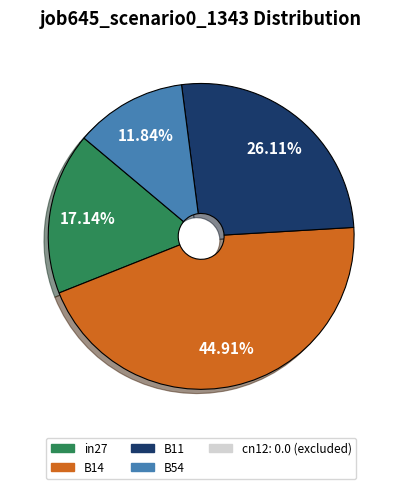

Is there a majority slice in this chart?

No